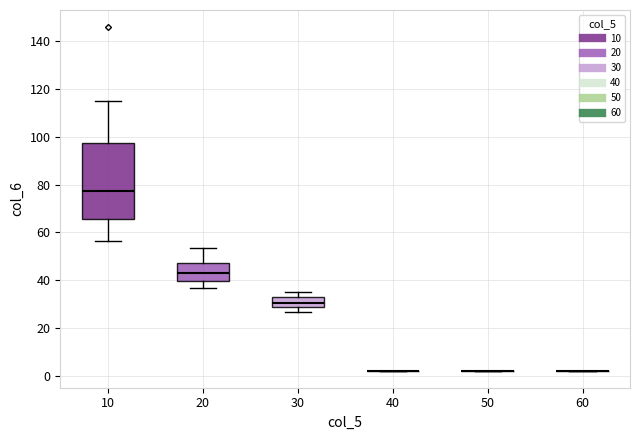

Reading left to right, read every box against the y-axis: the position of its median line, the range the box covers, and the ends of its whiskers. The values are not printed on the chart, so give them approximately, as read against the axis.

10: median 78, box 66 to 98, whiskers 56 to 116
20: median 44, box 40 to 48, whiskers 36 to 54
30: median 30, box 28 to 32, whiskers 26 to 34
40: box collapsed to a line at 2, whiskers 2 to 2
50: box collapsed to a line at 2, whiskers 2 to 2
60: box collapsed to a line at 2, whiskers 2 to 2